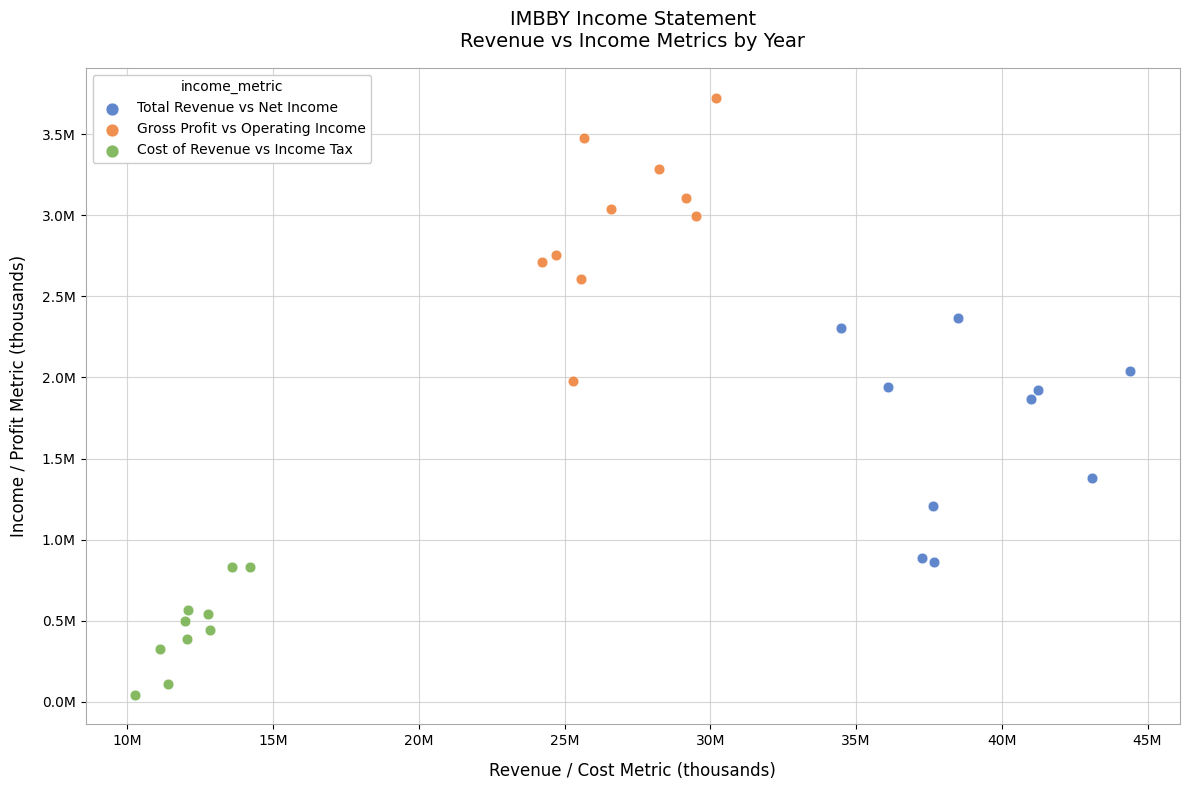

What are all the series names shown in the legend?

Total Revenue vs Net Income, Gross Profit vs Operating Income, Cost of Revenue vs Income Tax